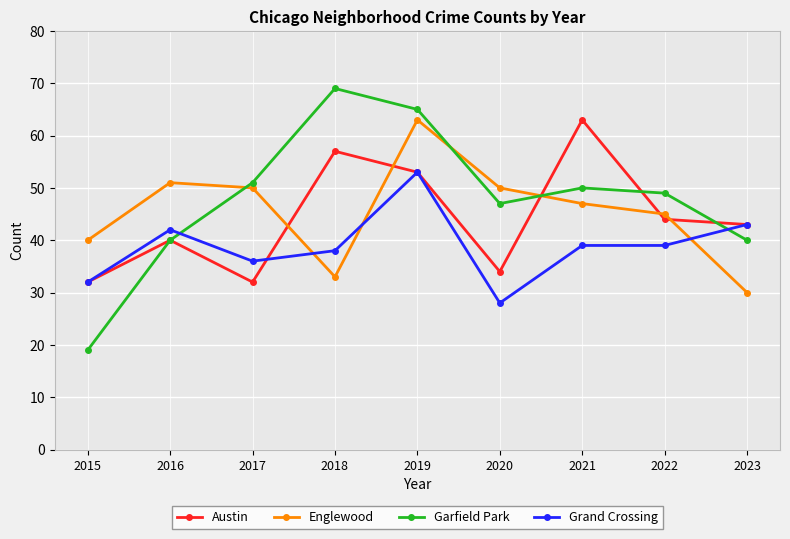

What is the difference between the second highest and second lowest values in the Englewood series?

18